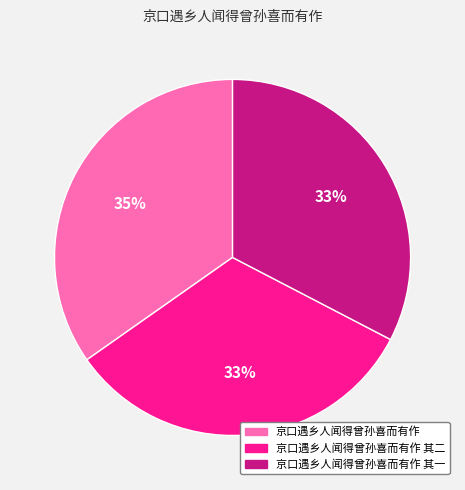

Between 京口遇乡人闻得曾孙喜而有作 其一 and 京口遇乡人闻得曾孙喜而有作, which is larger?

京口遇乡人闻得曾孙喜而有作